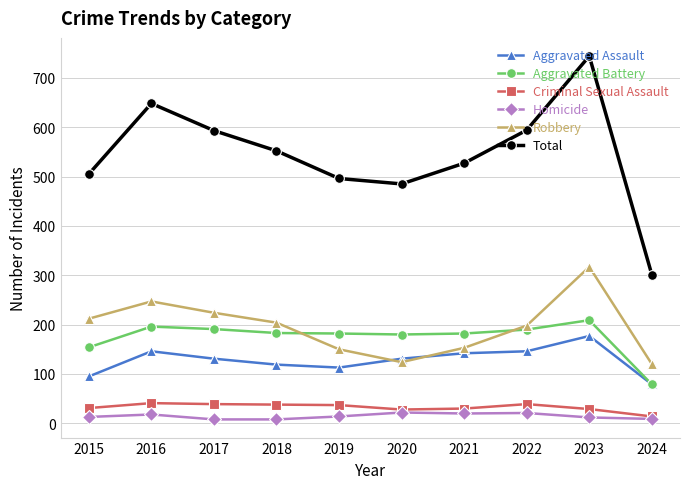

What is the sum of the Homicide values at 2018 and 2022?

29